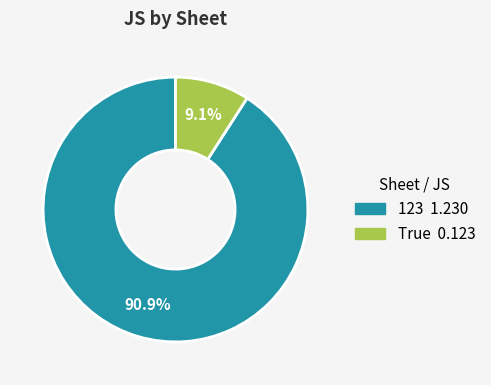

Which slice is the largest?

123